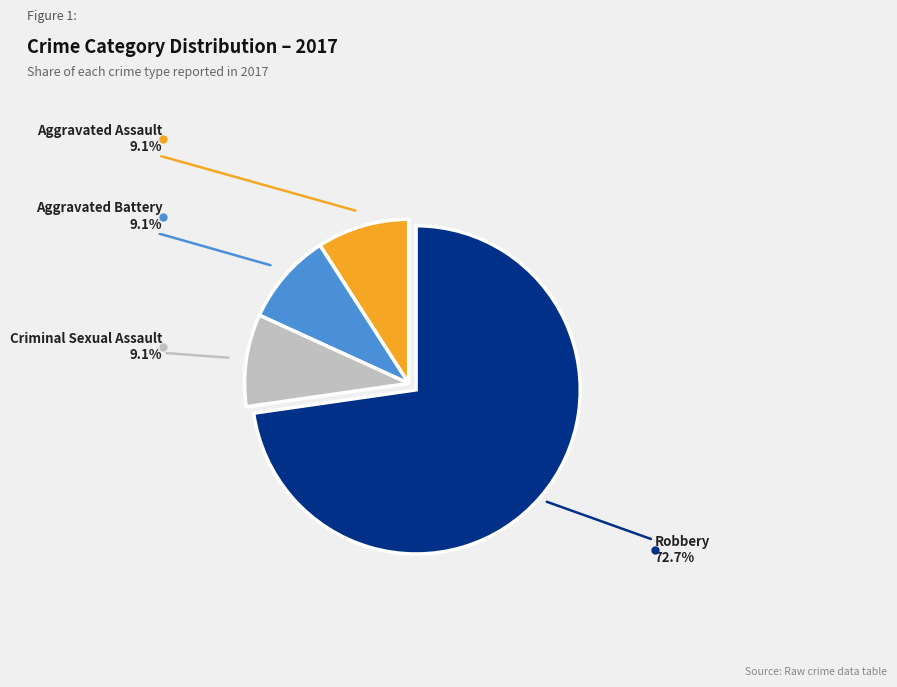

To the nearest percent, what is the difference between the largest and smallest slice percentages?

64%